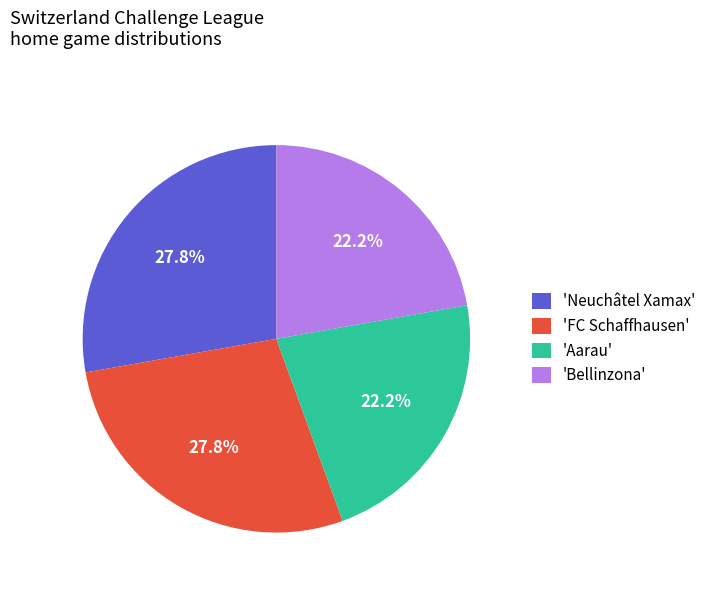

Between 'Bellinzona' and 'Neuchâtel Xamax', which is larger?

'Neuchâtel Xamax'